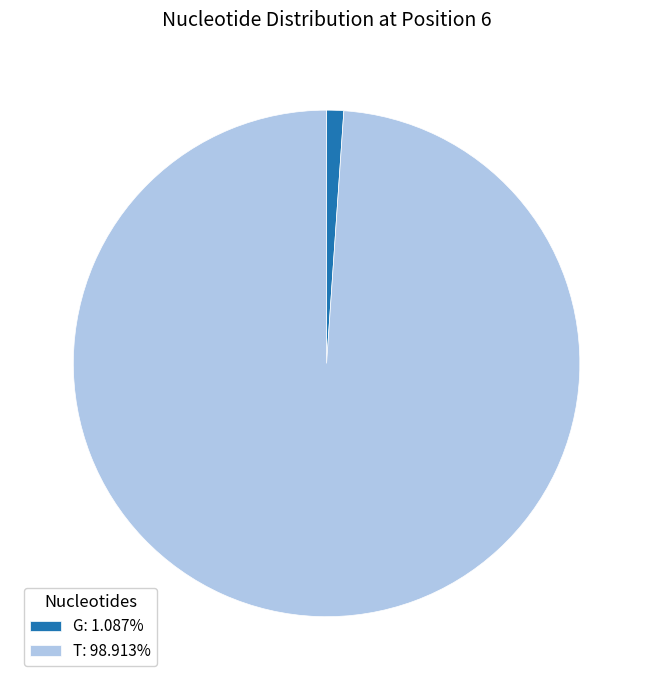

Is there a majority slice in this chart?

Yes